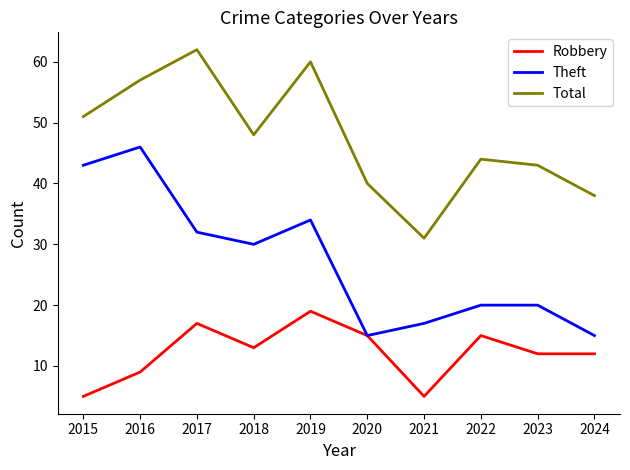

What is the smallest value displayed?

5